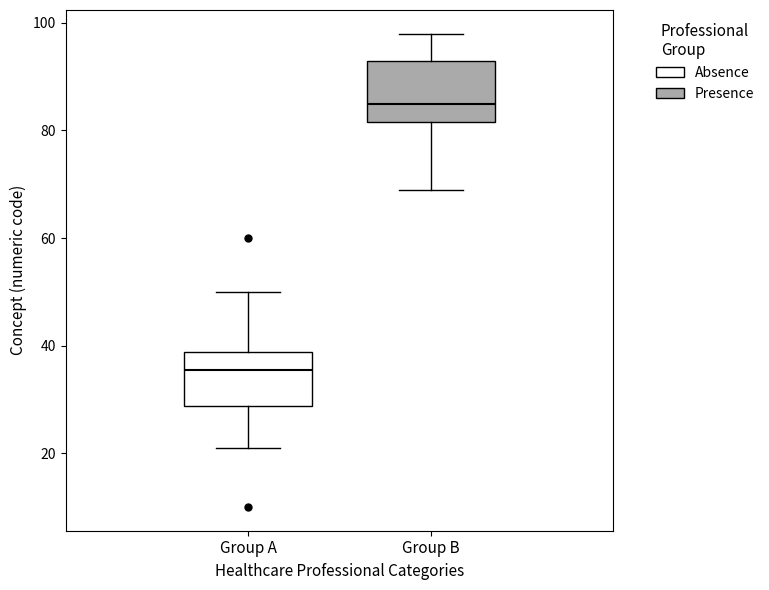

Reading left to right, read every box against the y-axis: the position of its median line, the range the box covers, and the ends of its whiskers. The values are not printed on the chart, so give them approximately, as read against the axis.

Group A: median 36, box 28 to 38, whiskers 22 to 50
Group B: median 86, box 82 to 94, whiskers 70 to 98